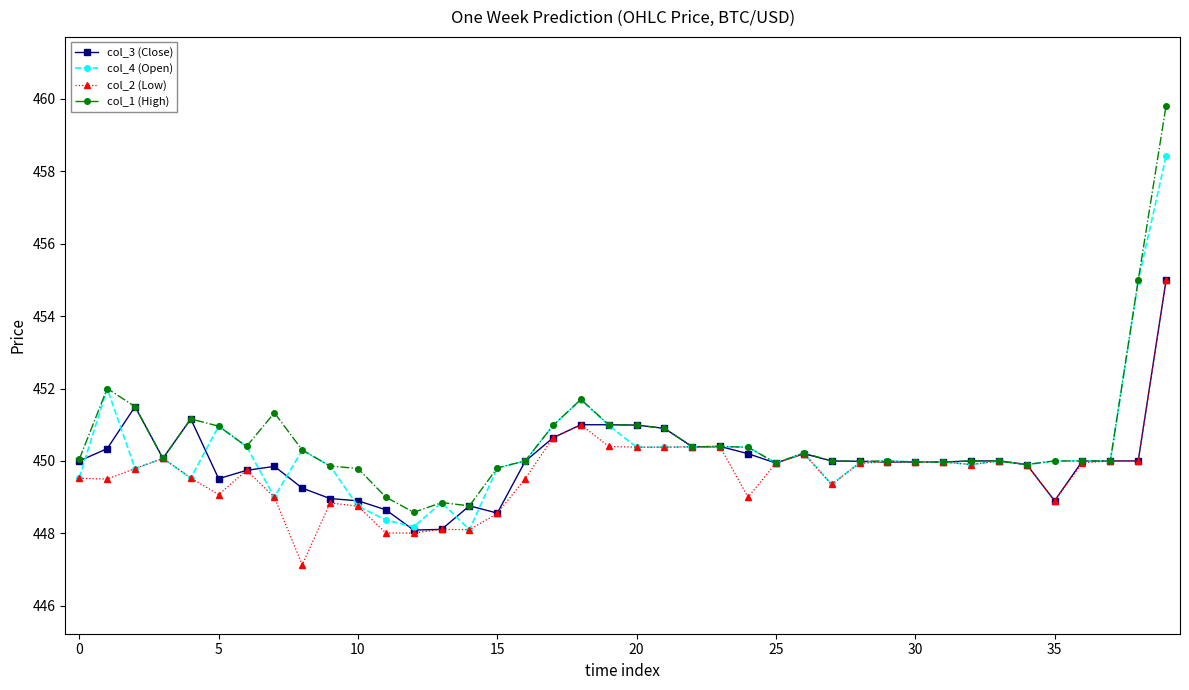

What is the value of the col_1 (High) point at the 5th from the left?

451.2